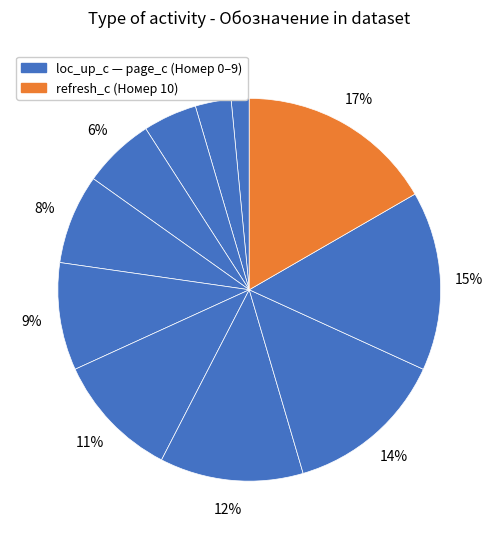

How many segments does this pie chart have?

11